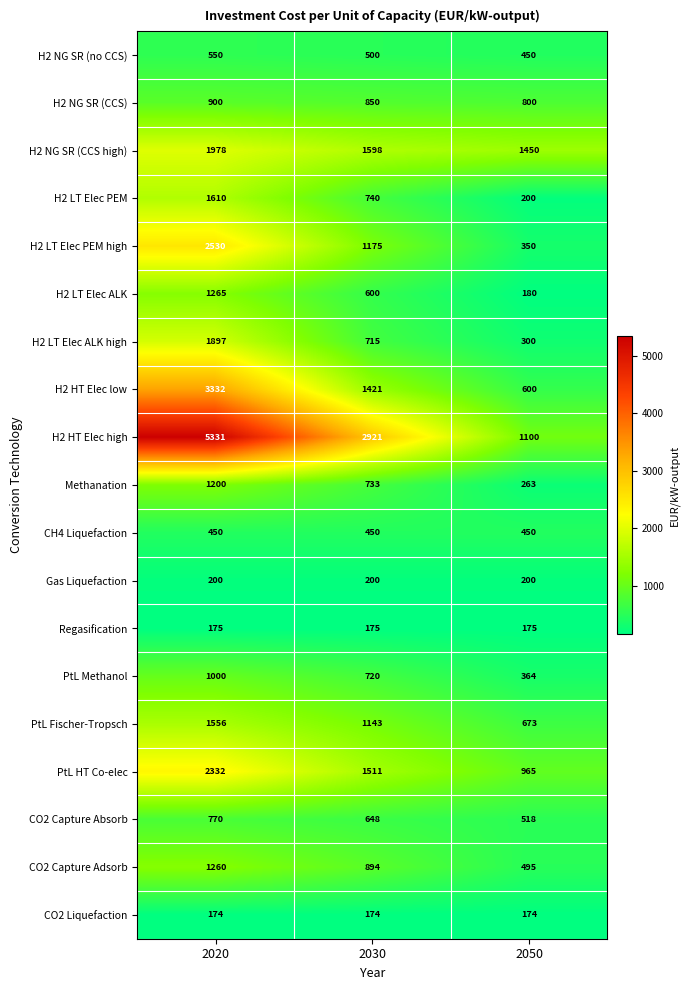

What is the difference between the H2 HT Elec high values at 2050 and 2030?

1821